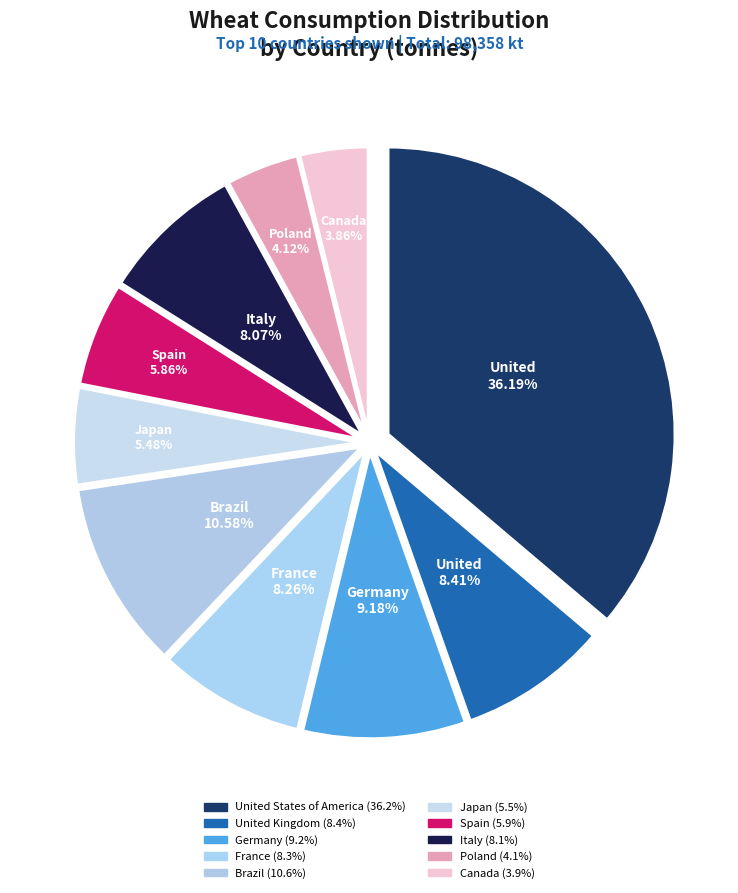

Do United States of America and Poland together represent more than half of the pie?

No